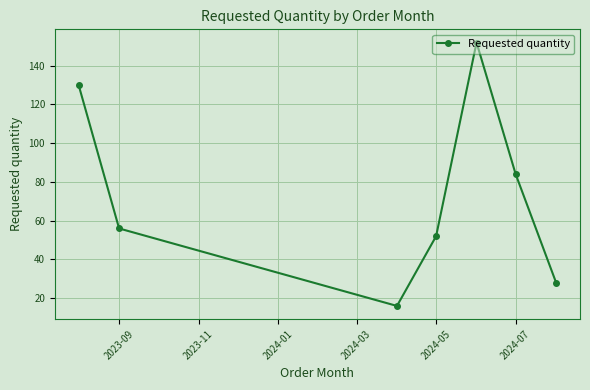

How many categories are shown in the chart?

7